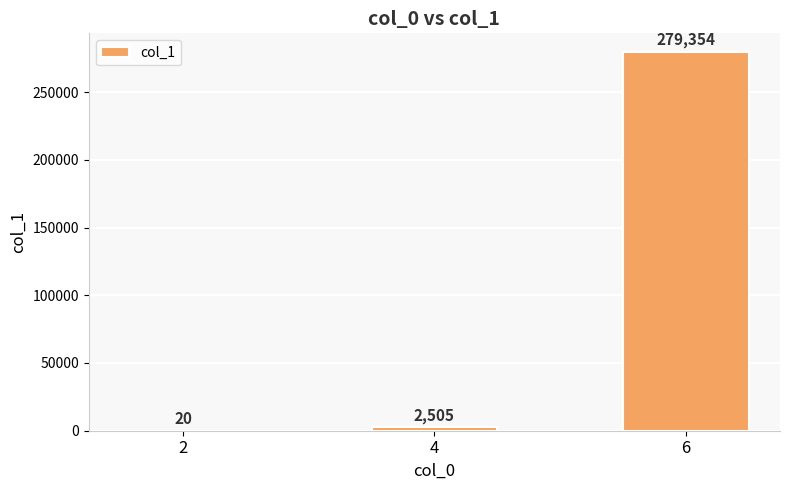

Are the bars horizontal?

No